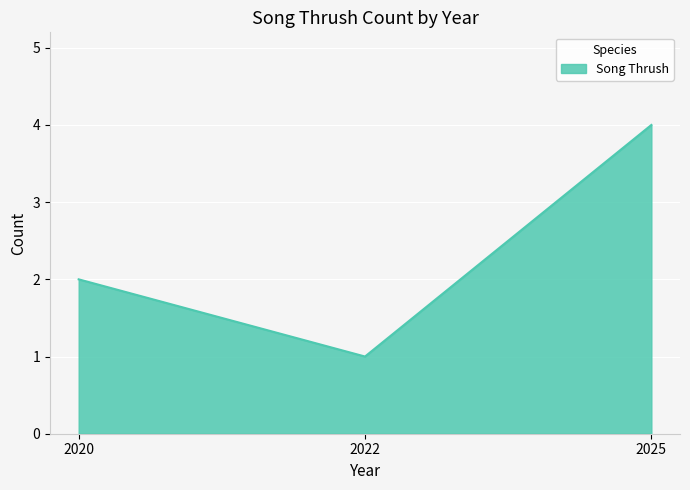

Rank the categories by value from lowest to highest.

2022, 2020, 2025